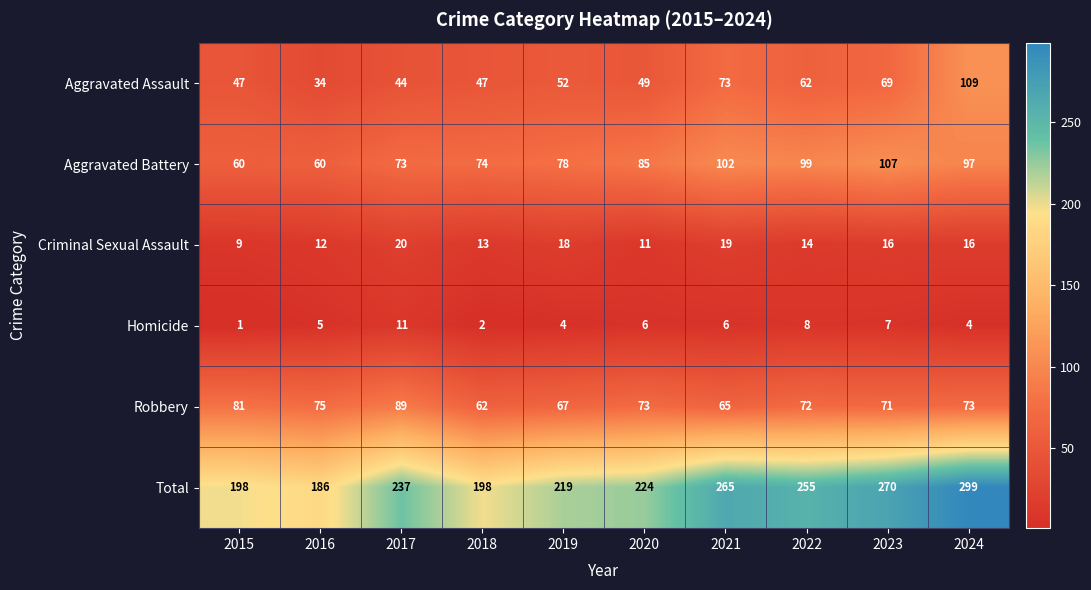

Which series has the widest spread of values?

Total